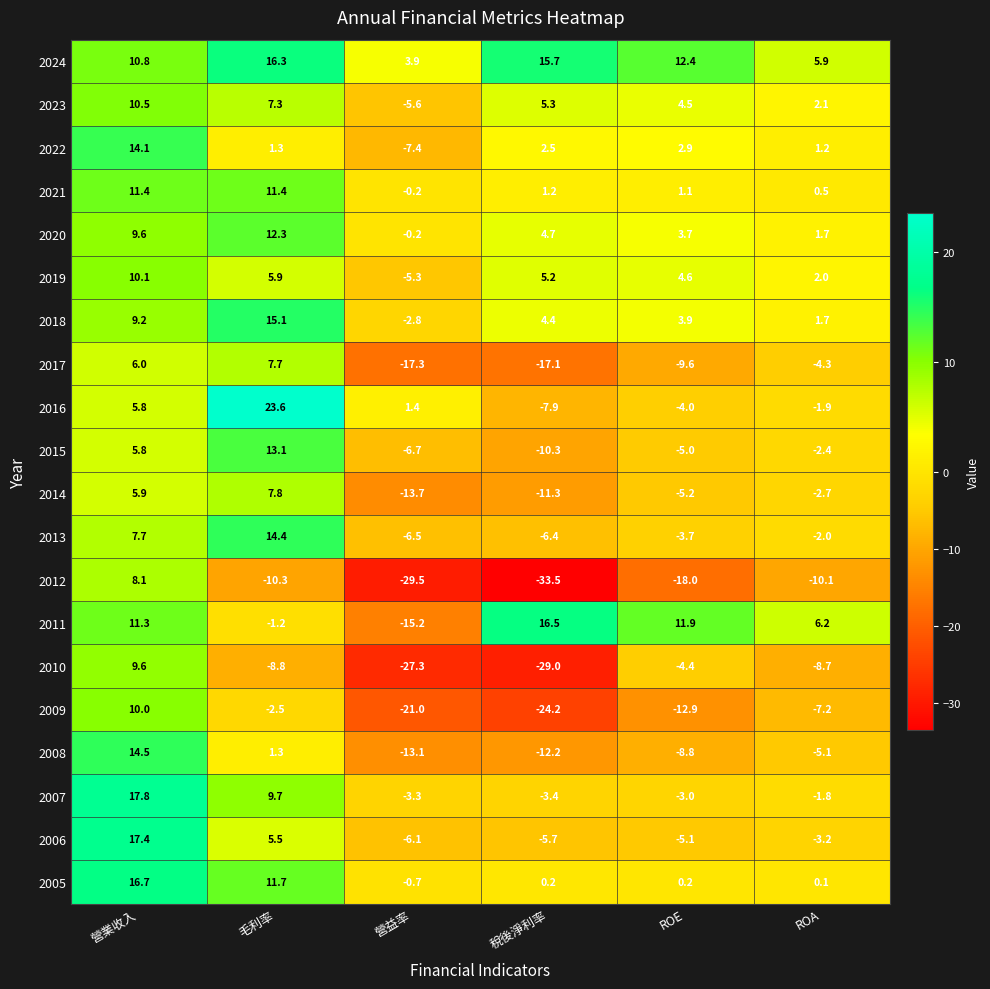

At which label does 2007 reach its peak?

營業收入